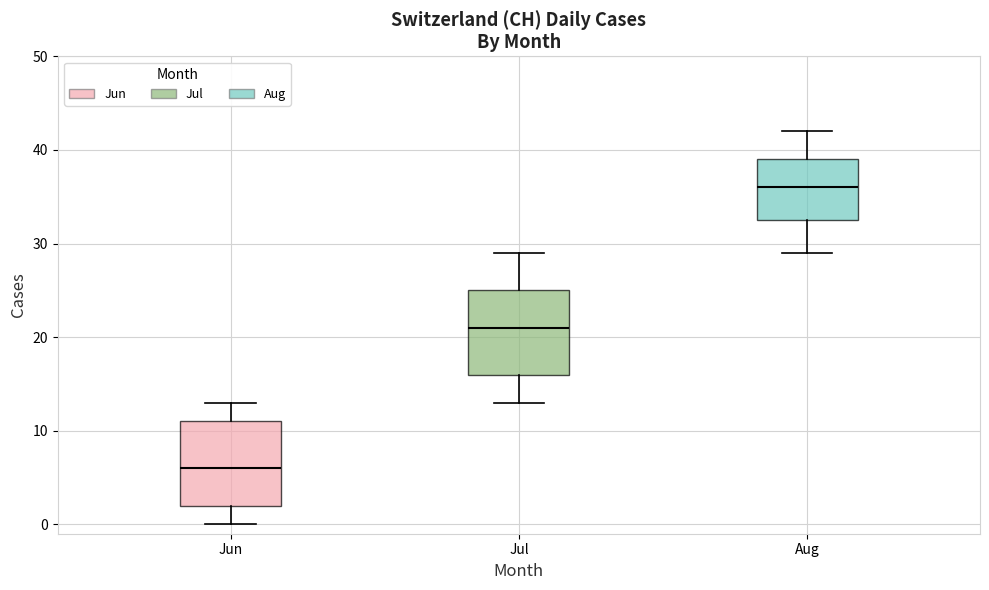

Reading left to right, read every box against the y-axis: the position of its median line, the range the box covers, and the ends of its whiskers. The values are not printed on the chart, so give them approximately, as read against the axis.

Jun: median 6, box 2 to 11, whiskers 0 to 13
Jul: median 21, box 16 to 25, whiskers 13 to 29
Aug: median 36, box 33 to 39, whiskers 29 to 42